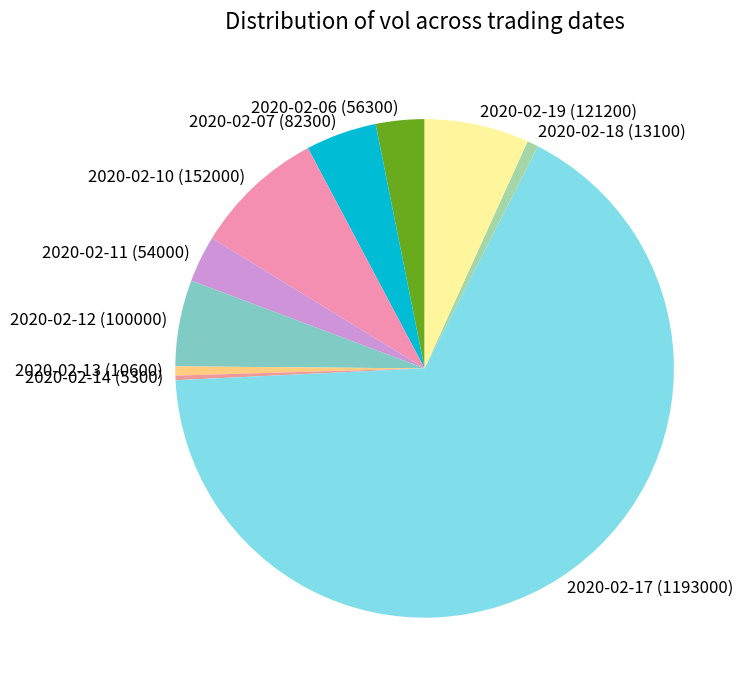

True or false: 2020-02-11 accounts for 3% of the total.

True